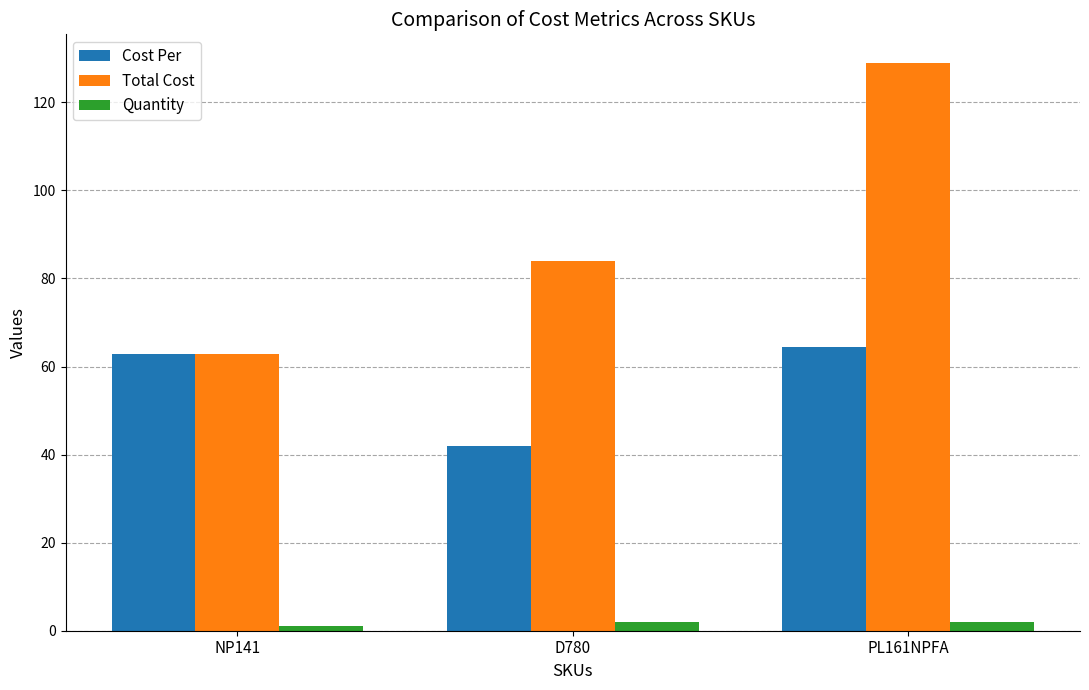

What is the highest value of the Total Cost series?

129.0